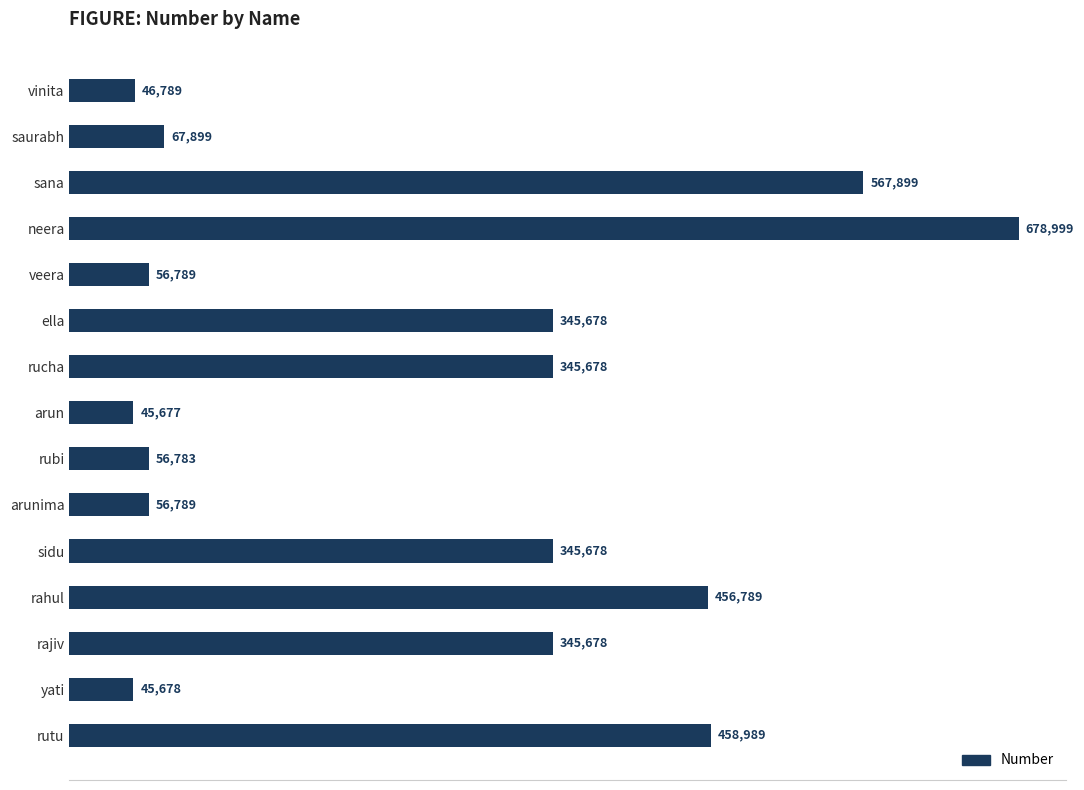

Which category has the lowest value across all series?

arun